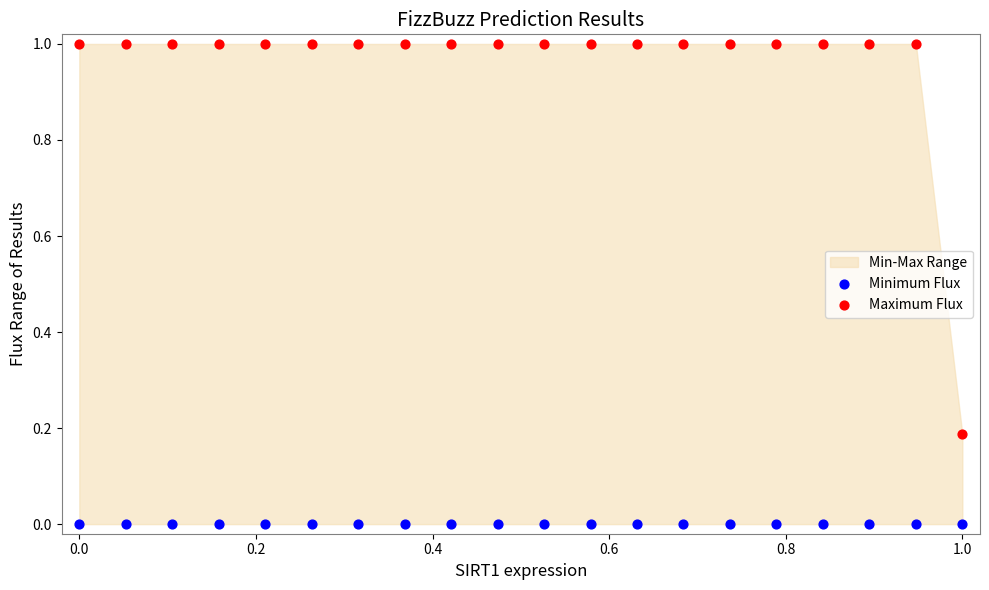

Which series reaches the minimum Y coordinate?

Minimum Flux